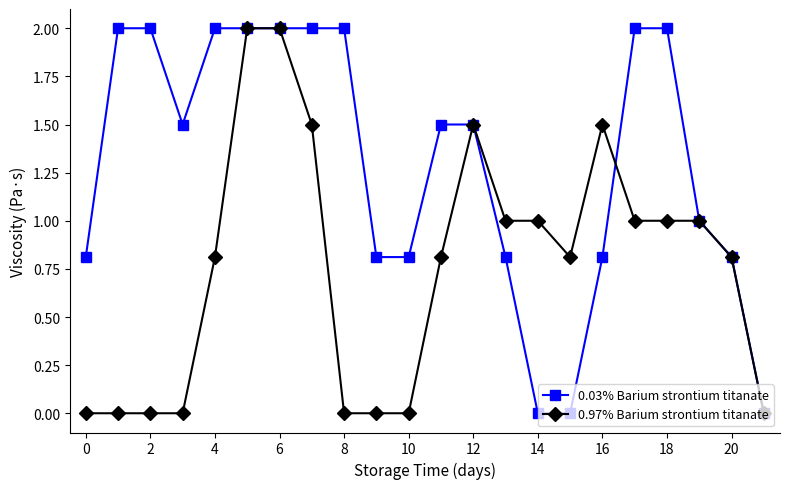

Which series has the largest total across all categories?

0.03% Barium strontium titanate